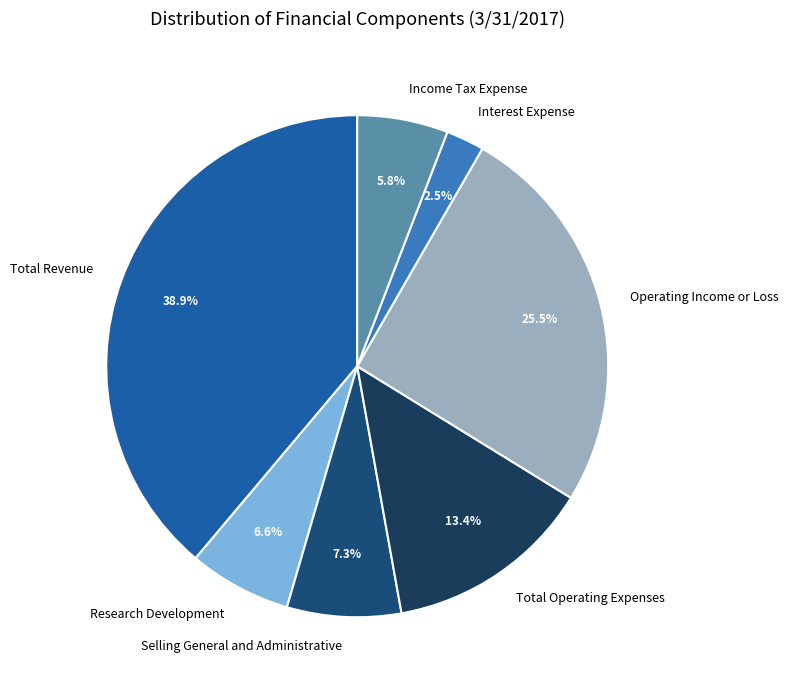

What is the ratio of the value at Research Development to the value at Income Tax Expense?

1.1